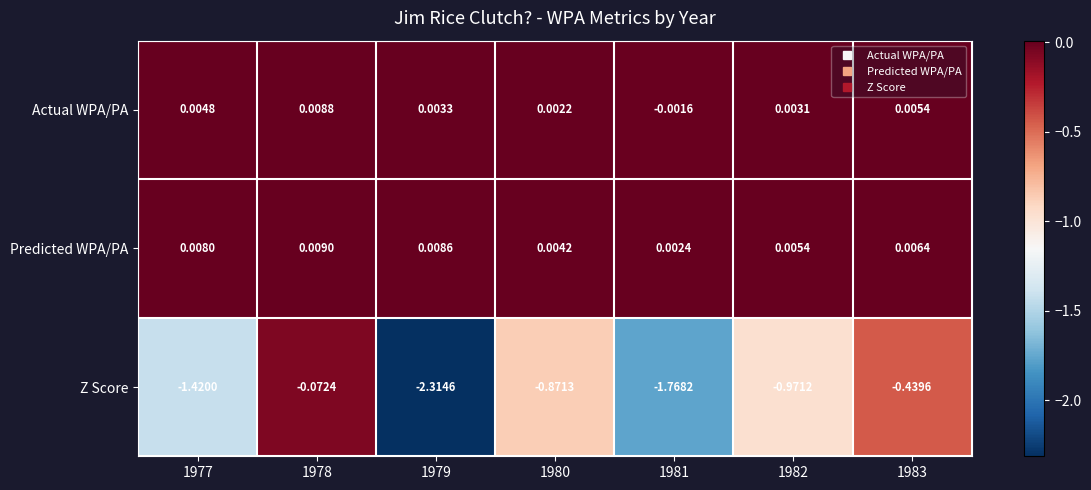

How many data points in Actual WPA/PA are above 0?

6